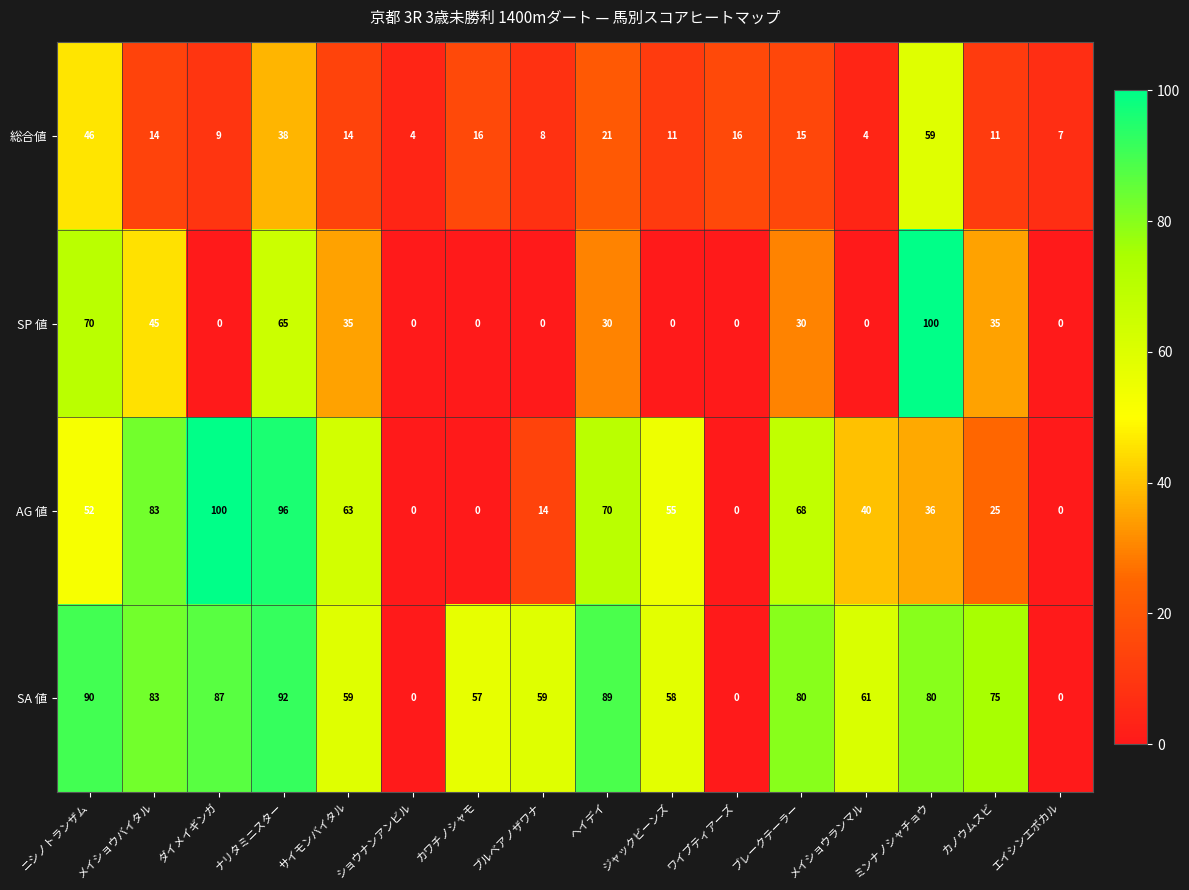

Is it true that SA 値 equals 106 at カノウムスビ?

False